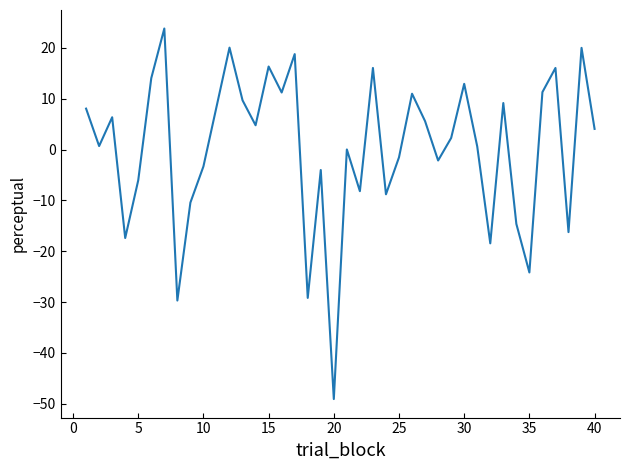

What is the smallest value displayed?

-49.1